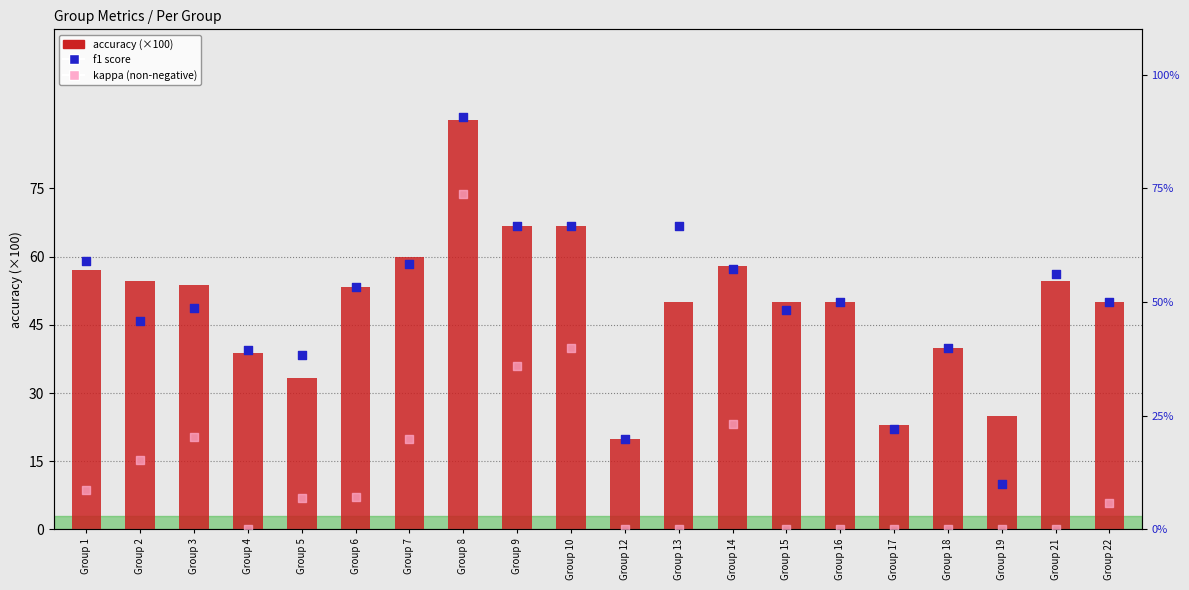

Is the value of accuracy at Group 4 greater than the value of kappa (positive) at Group 5?

Yes